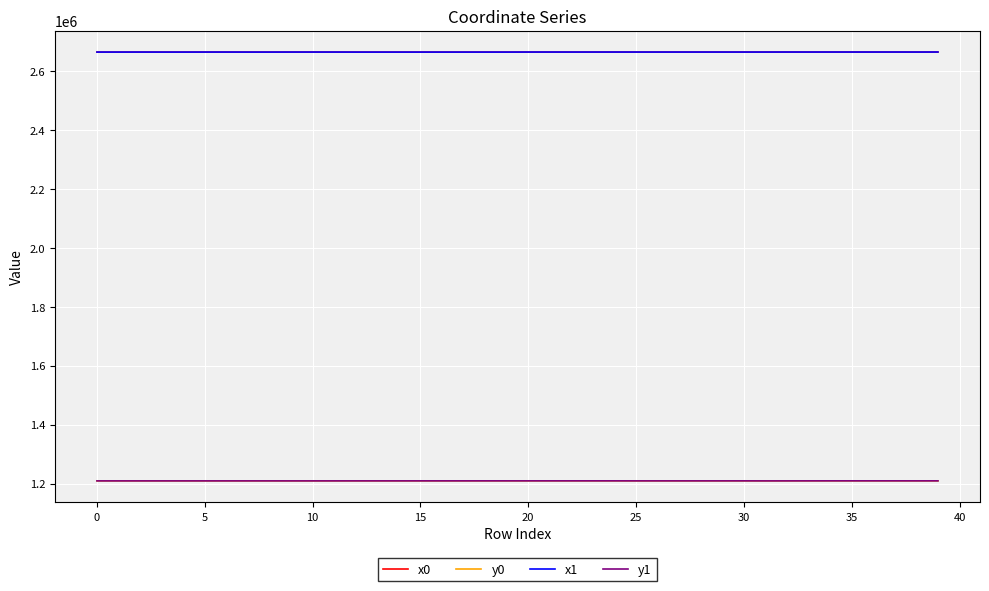

True or false: y1 and x1 cross at least once.

False